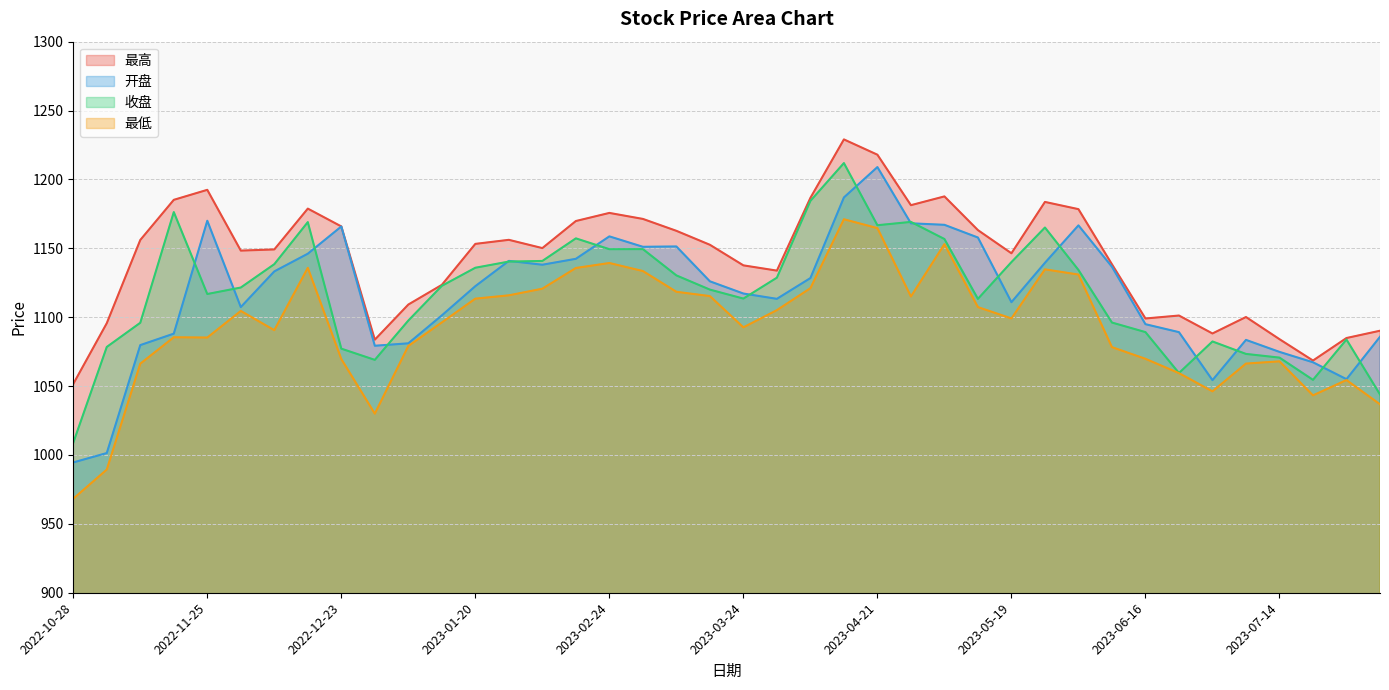

What is the sum of all 收盘 values?

44732.8